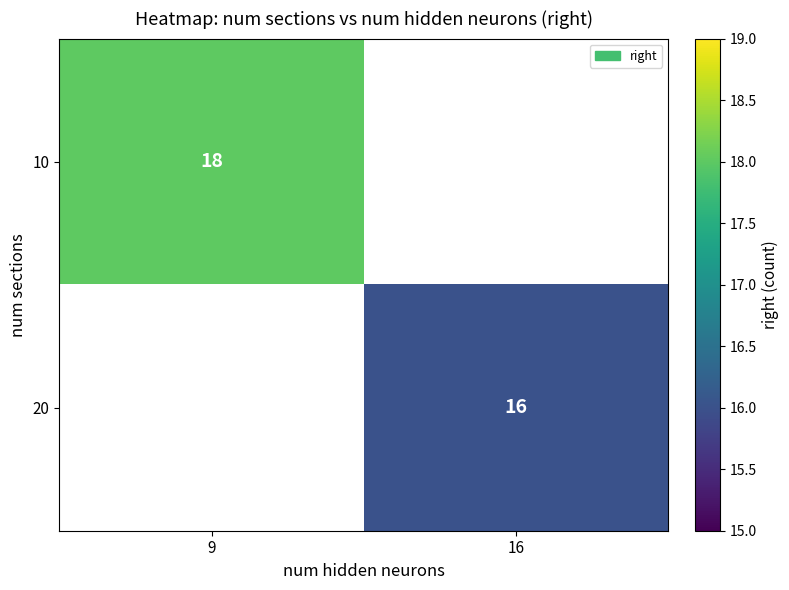

What is the greatest value displayed?

18.0